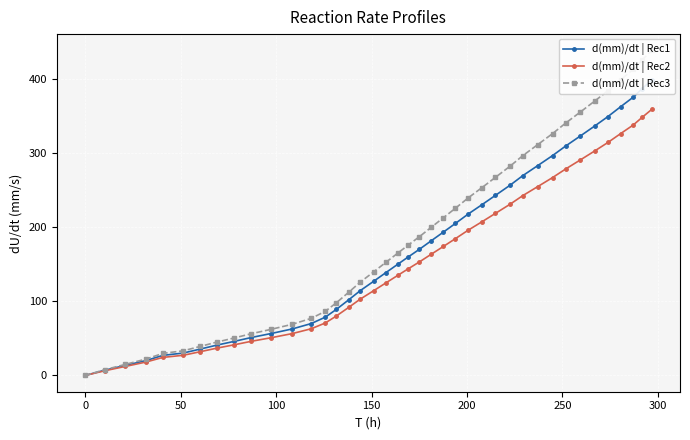

What is the sum of all d(mm)/dt | Rec1 values?

6819.5